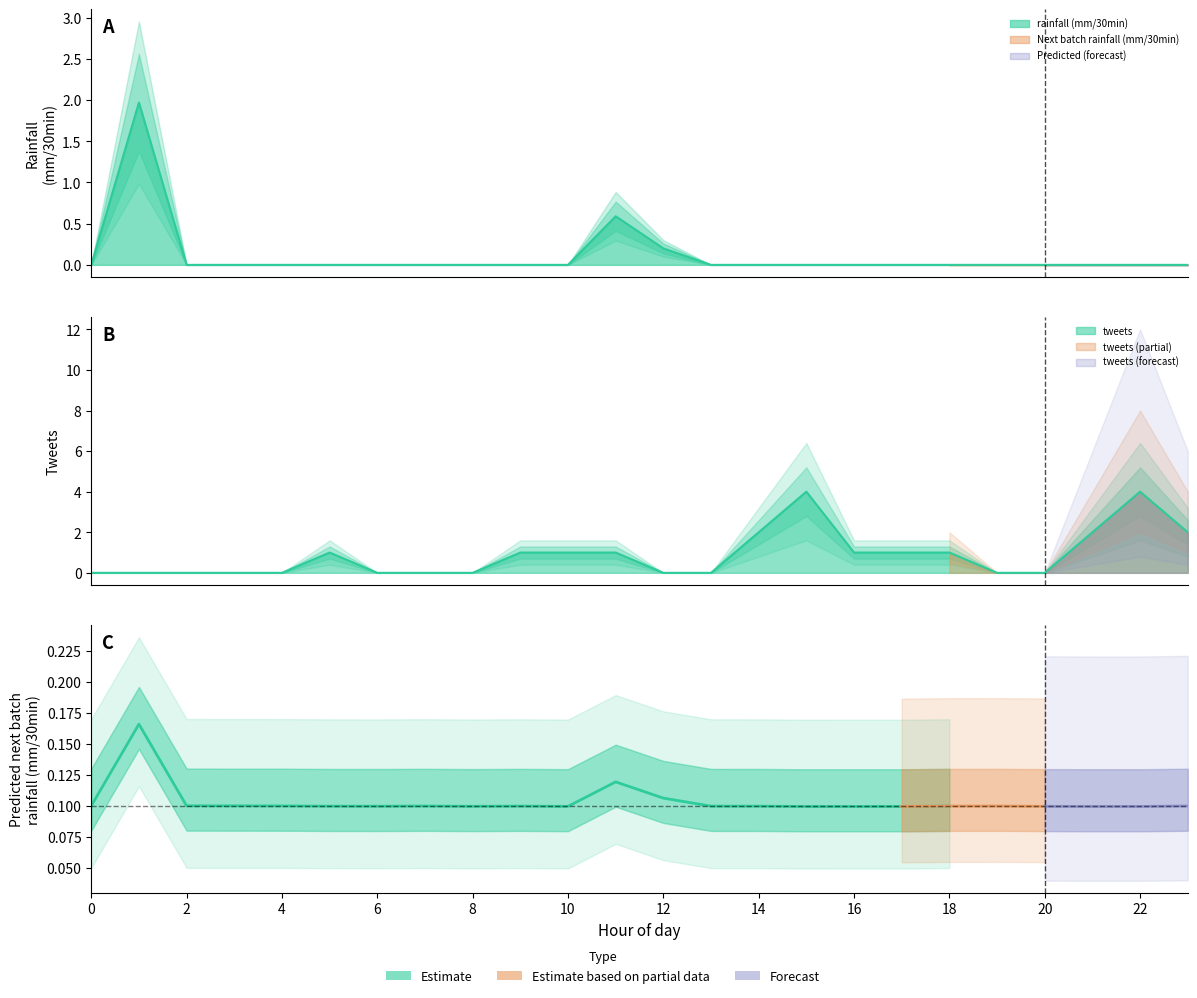

Rank the categories by tweets value from highest to lowest.

15, 22, 14, 21, 23, 5, 9, 10, 11, 16, 17, 18, 0, 1, 2, 3, 4, 6, 7, 8, 12, 13, 19, 20